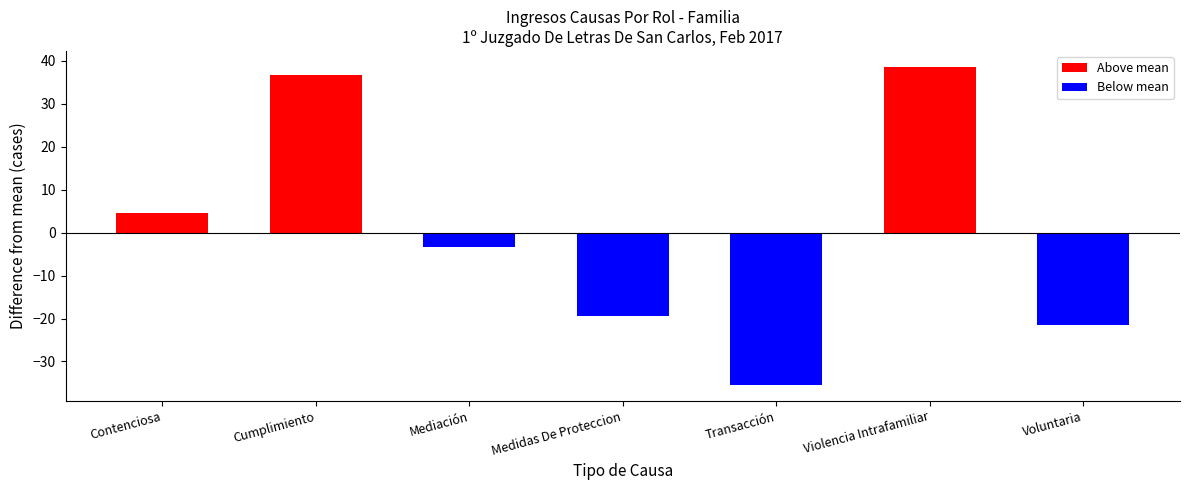

At which category does the chart reach its minimum across all series?

Transacción